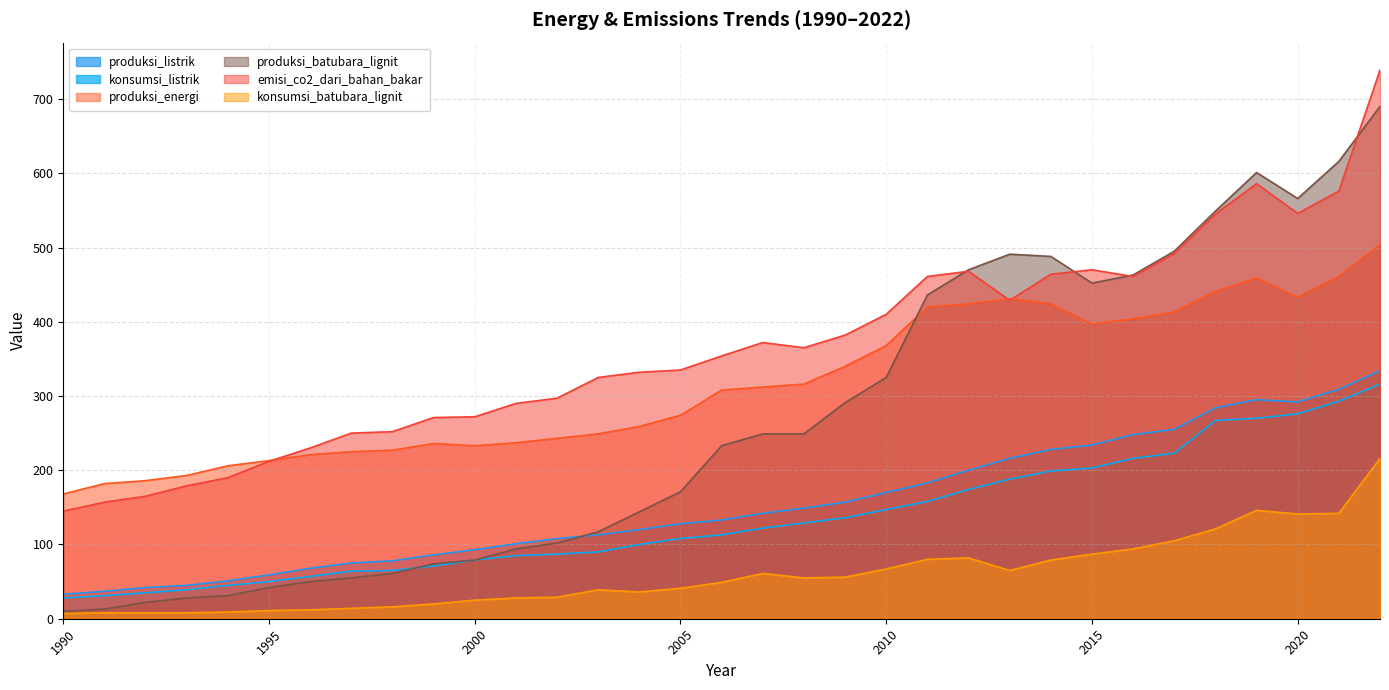

What is the difference between the highest and lowest values at 1998?

236